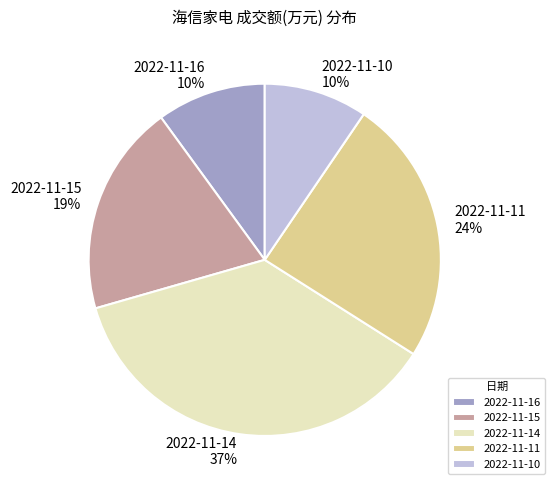

To the nearest percent, what portion does 2022-11-14 represent?

37%